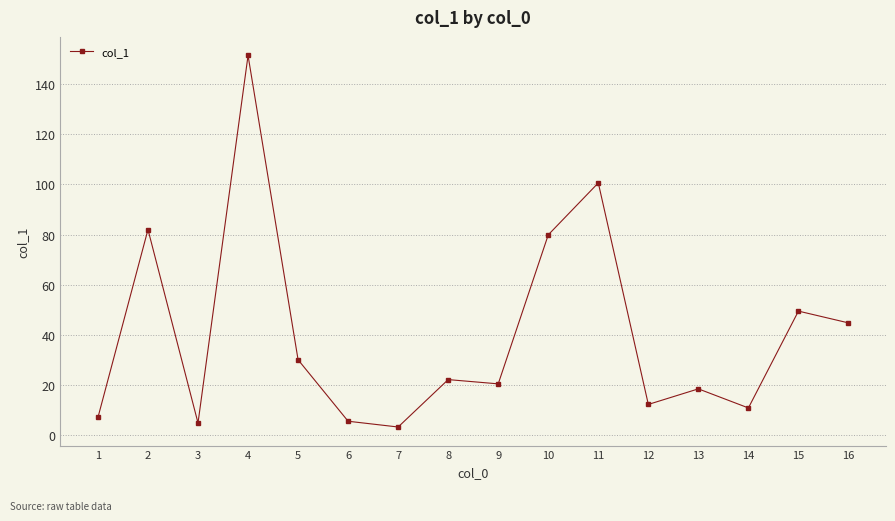

The chart shows a value of 26.1 at 15. True or false?

False